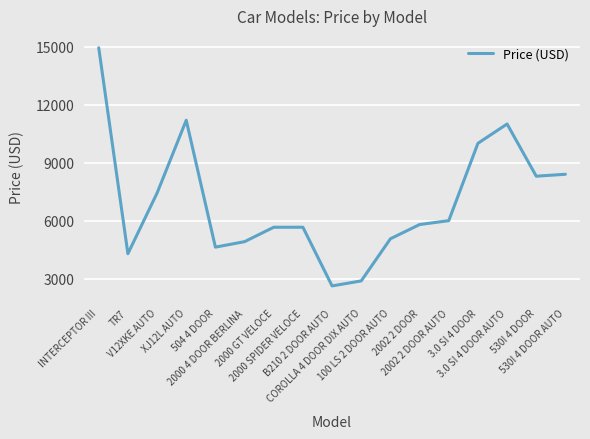

The value at 2000 4 DOOR BERLINA is 4915. True or false?

True